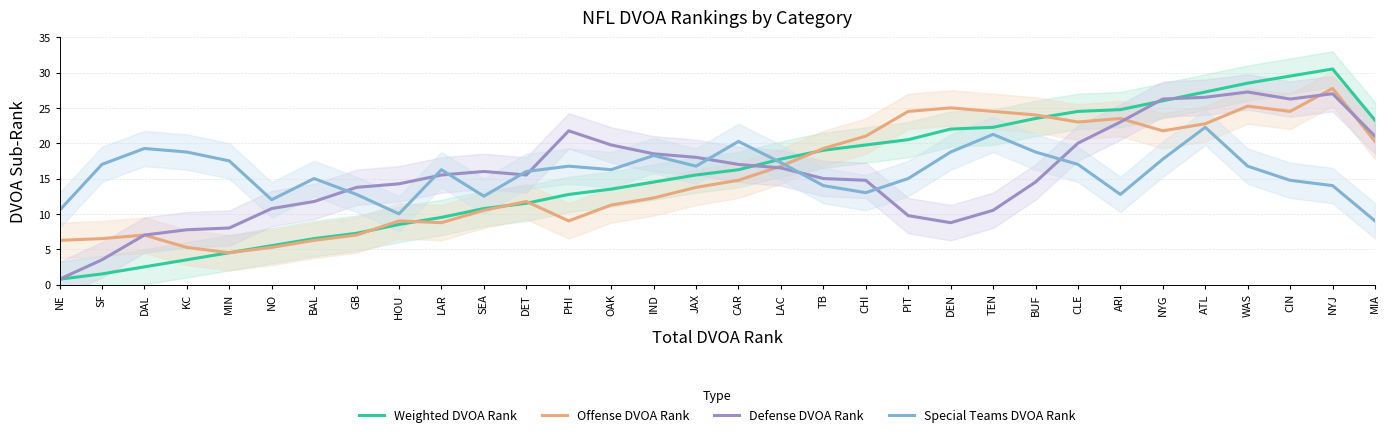

How many interior local valleys does the Special Teams DVOA Rank series have?

7